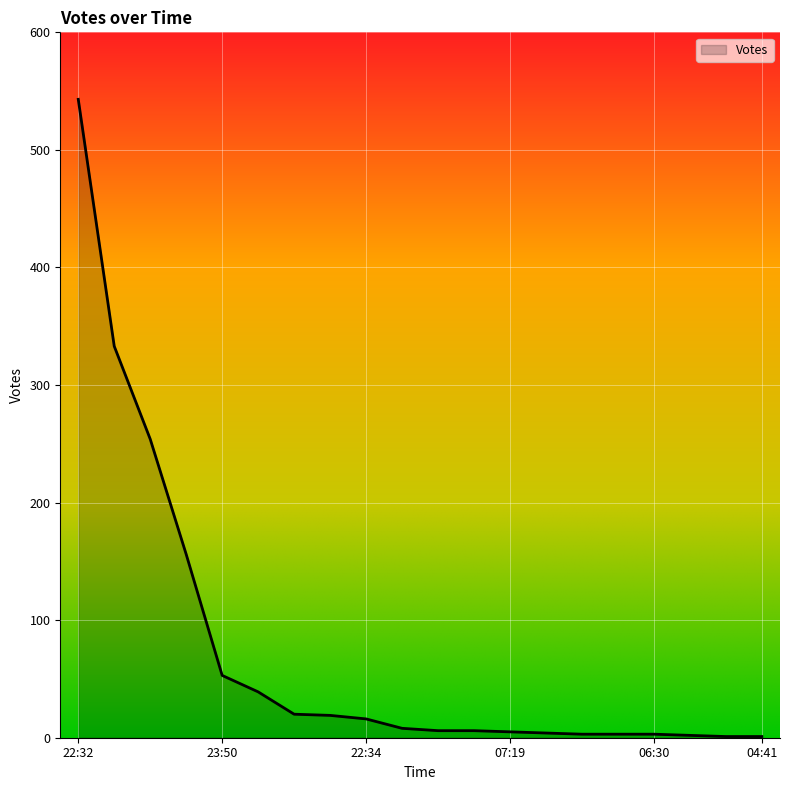

What is the difference between the maximum and minimum values?

542